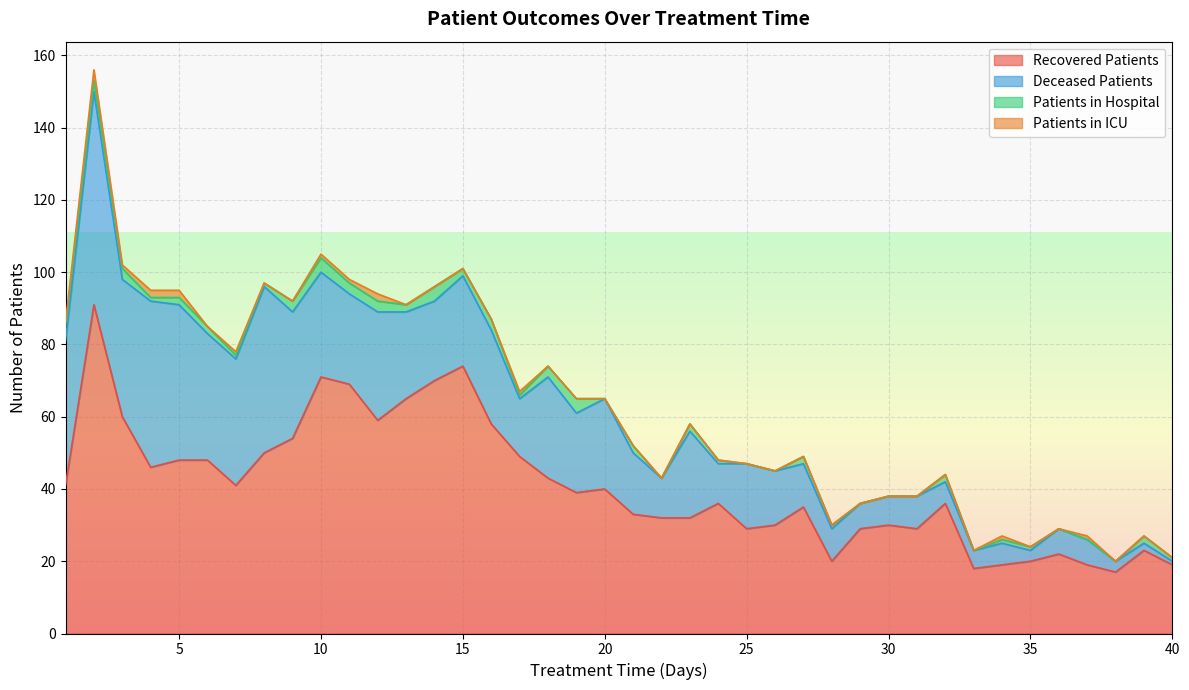

Count the patients_in_icu values in the range 0 to 1.

36